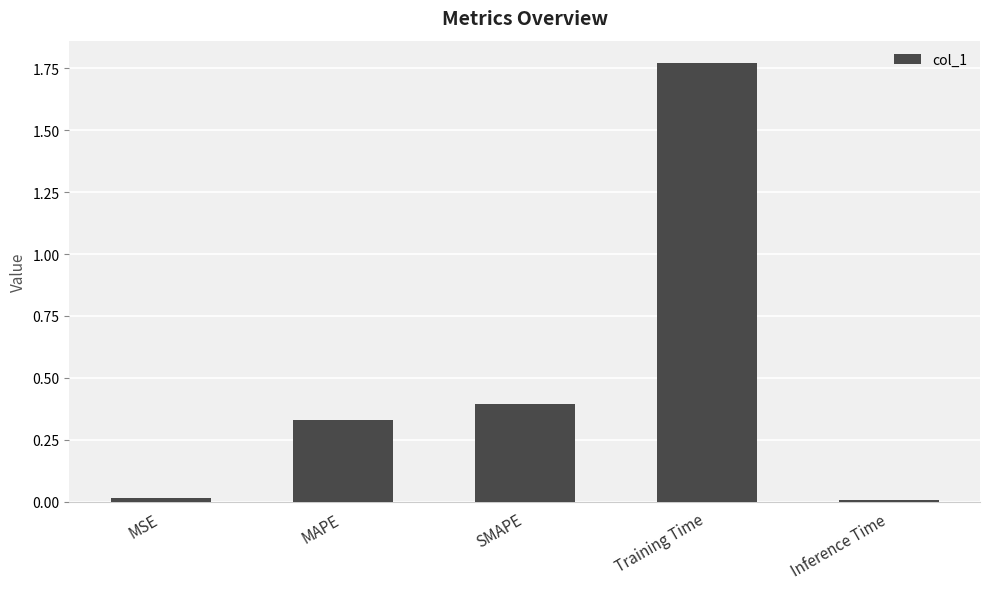

The value at Inference Time is 0.0. True or false?

True